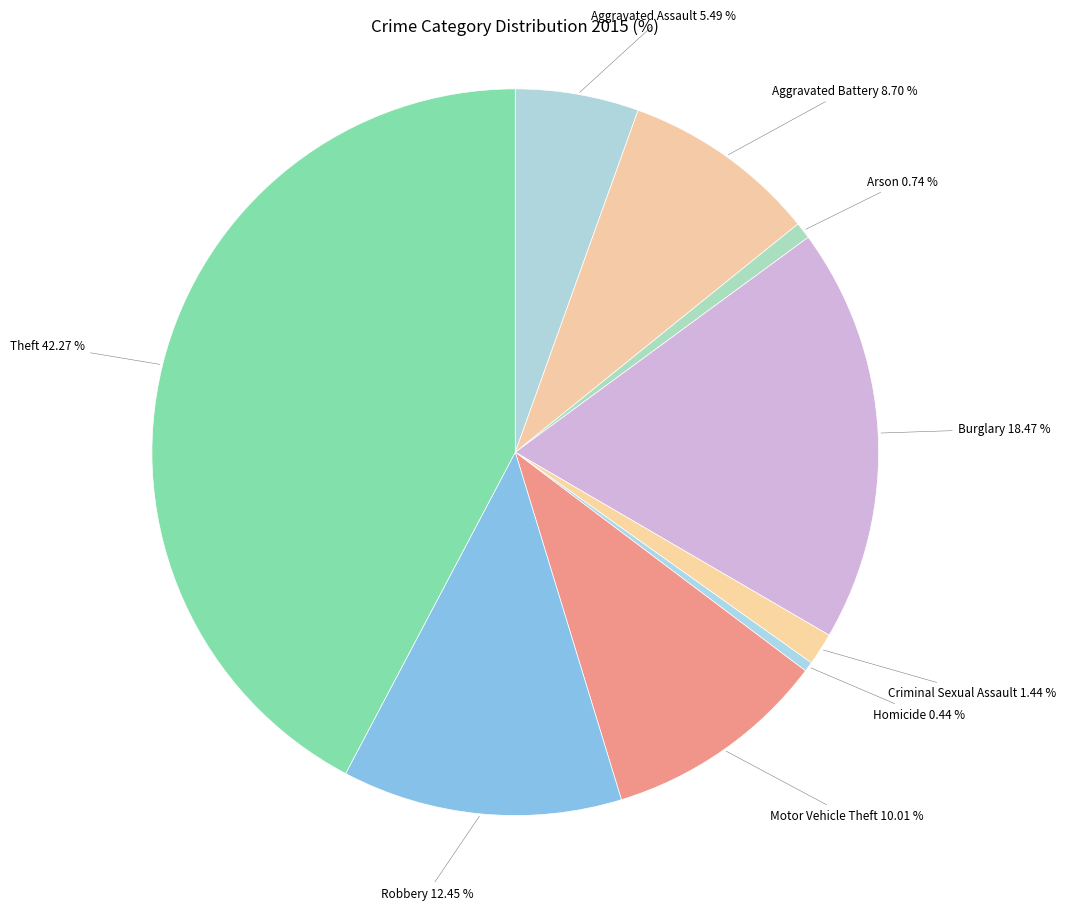

Is it true that Burglary is 30% of the pie?

False